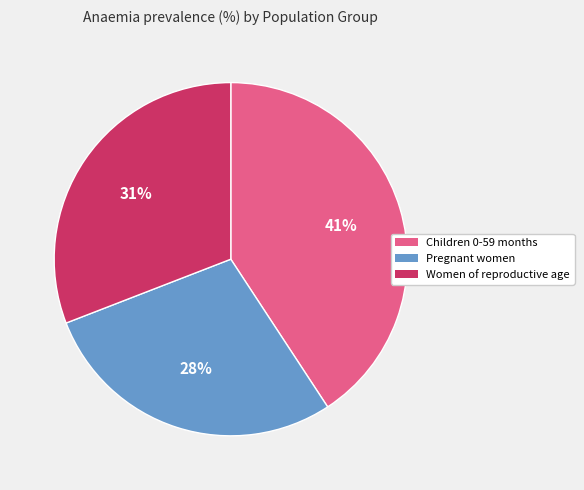

Is it true that Children 0-59 months is 53% of the pie?

False